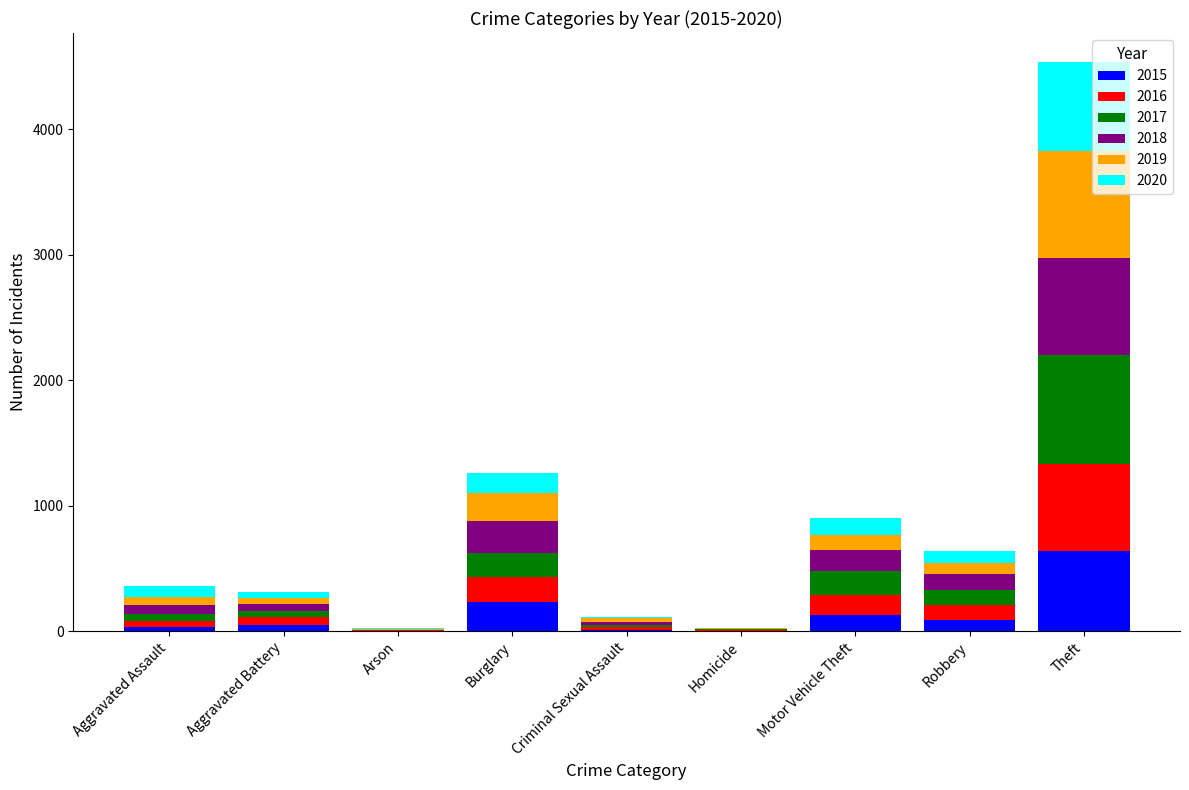

Are the bars grouped side by side (vs. stacked)?

No